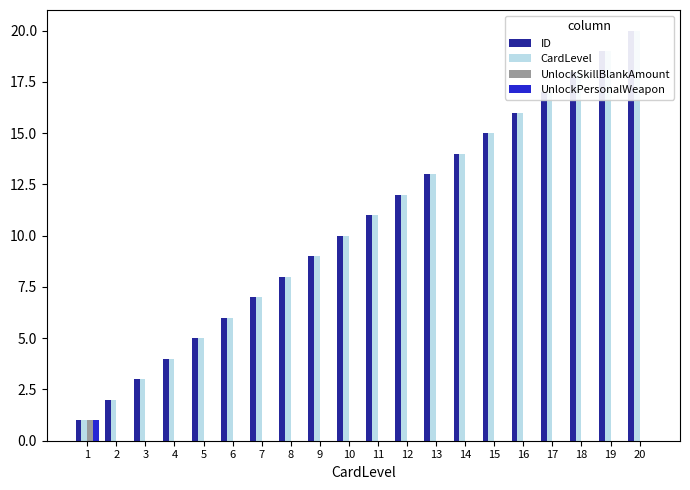

How many data points in UnlockPersonalWeapon are above 0?

1